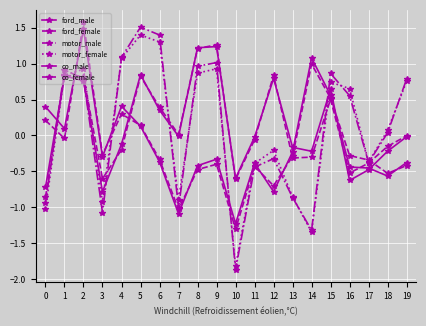

Where is motor_female nearest to the value 0?

18